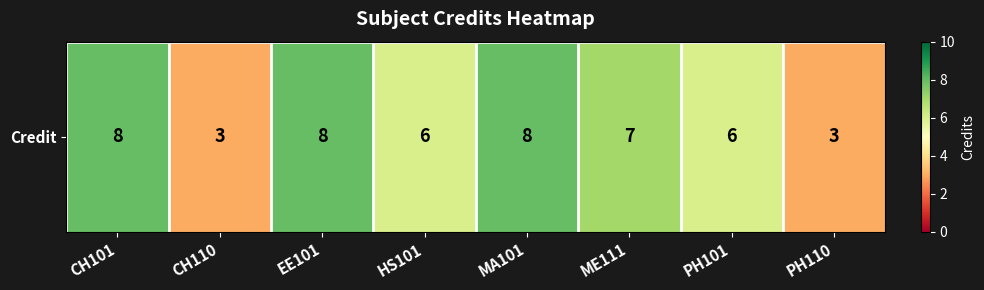

Count the number of categories in the chart.

8